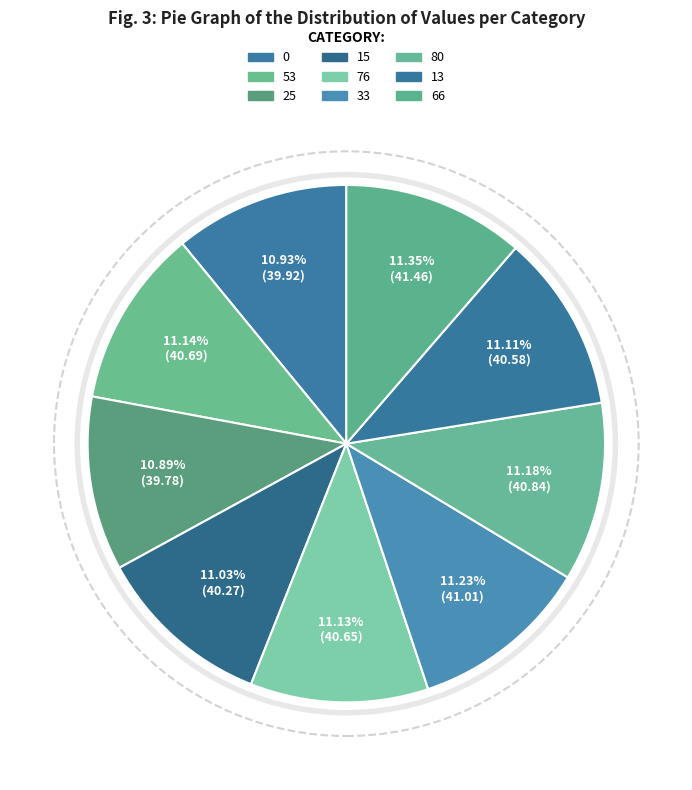

Rank the categories by value from highest to lowest.

66, 33, 80, 53, 76, 13, 15, 0, 25